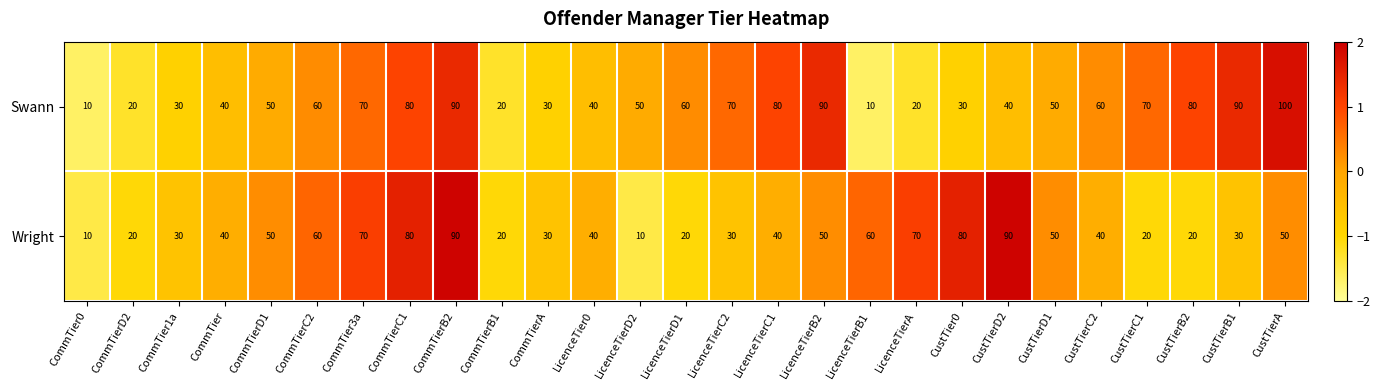

What is the difference between the highest and lowest values at CommTierB1?

0